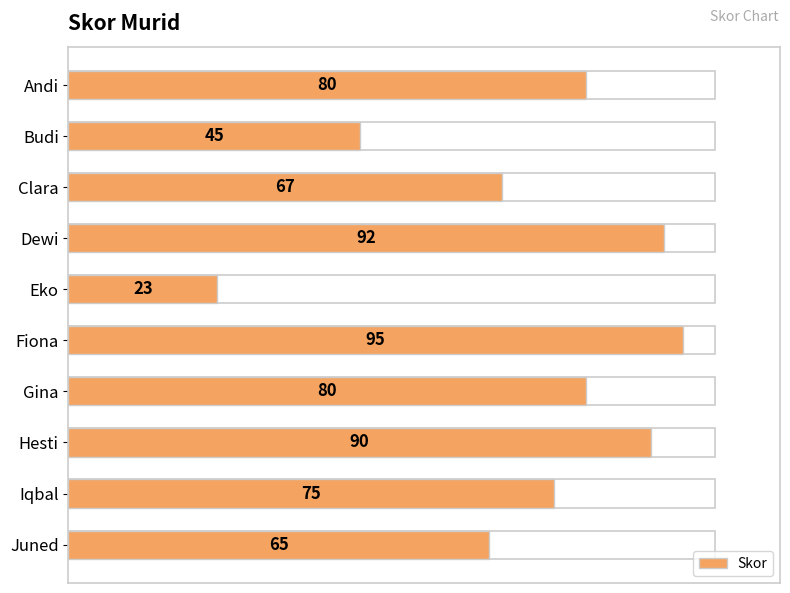

The value at Iqbal is 75. True or false?

True